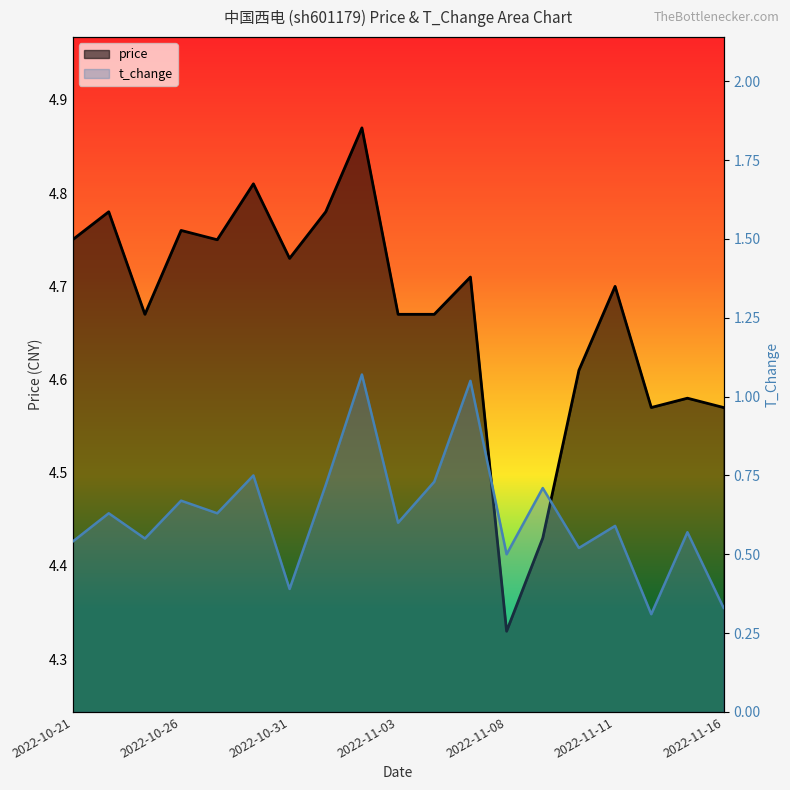

The value of price at 2022-11-03 is 4.7. True or false?

True